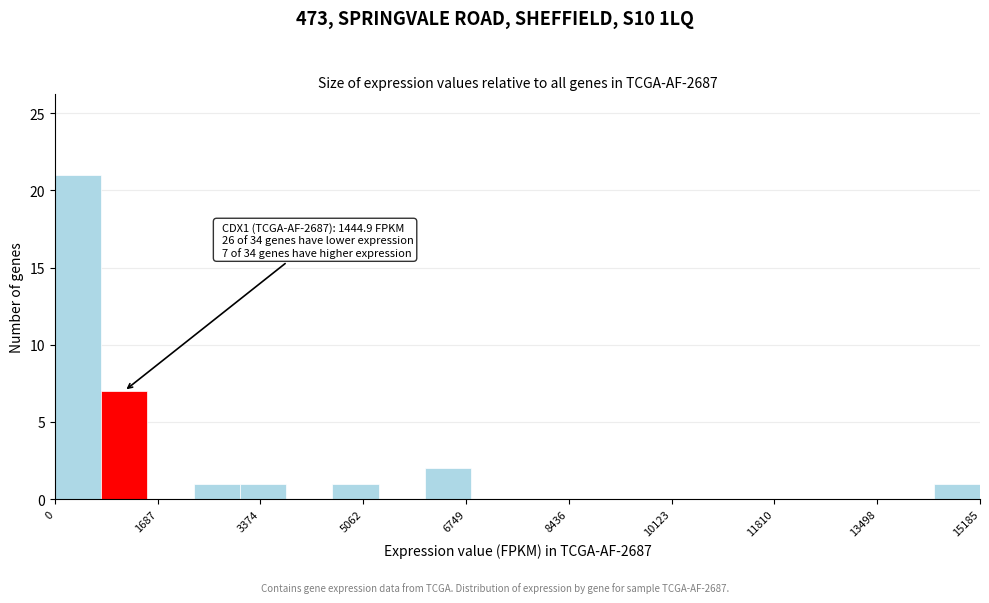

Read against the x-axis, roughly where is the centre of the tallest bar?

400